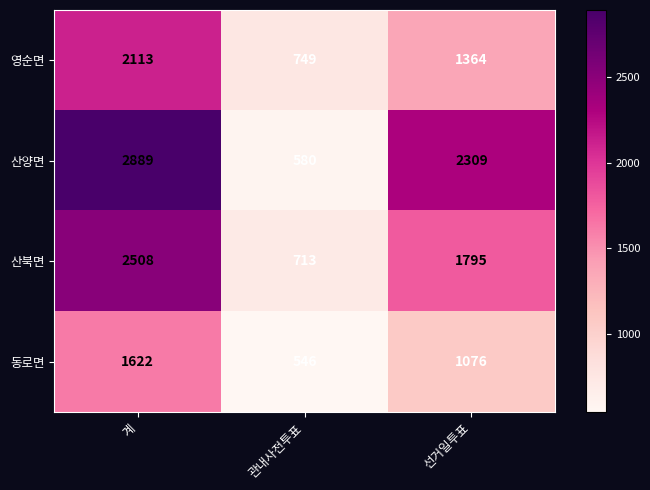

What is the difference between the highest and lowest values at 관내사전투표?

203